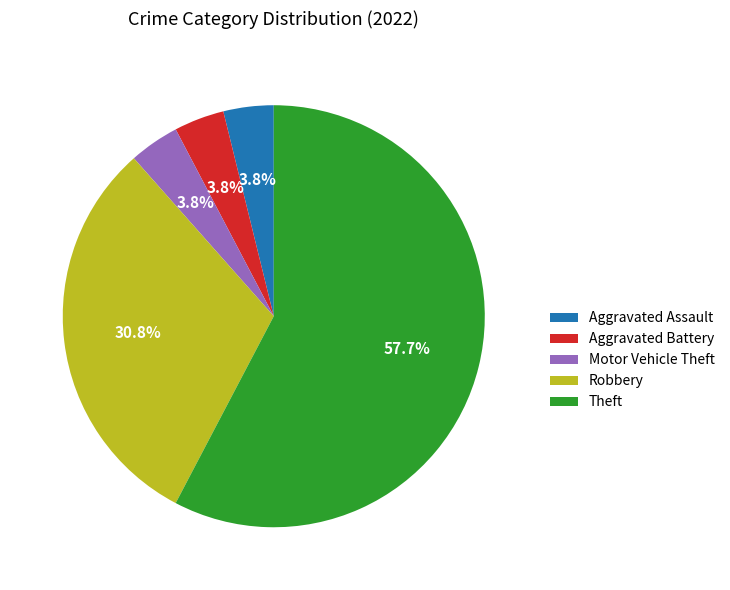

Which category has the biggest portion of the pie?

Theft